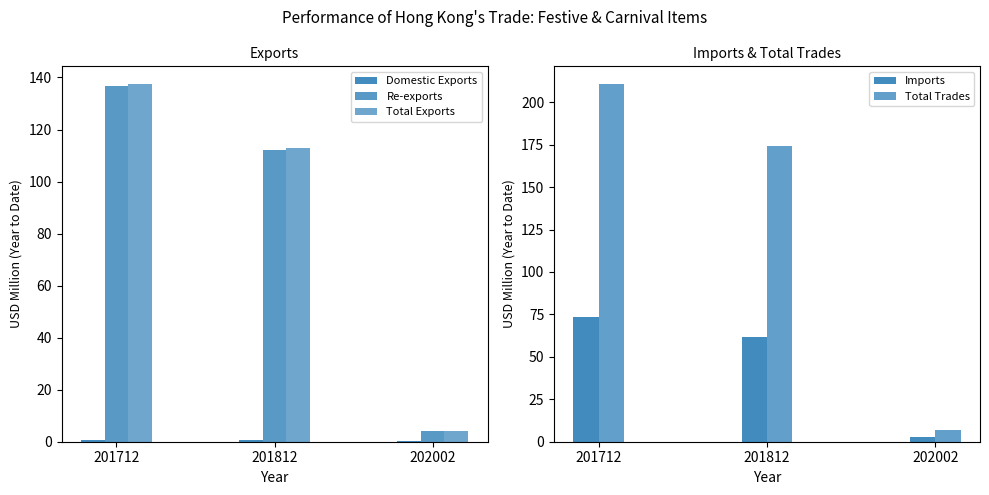

Count the number of data series in this chart.

5